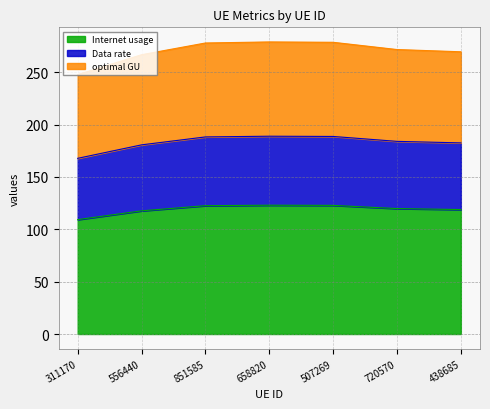

Which label corresponds to the largest value in the chart?

658820